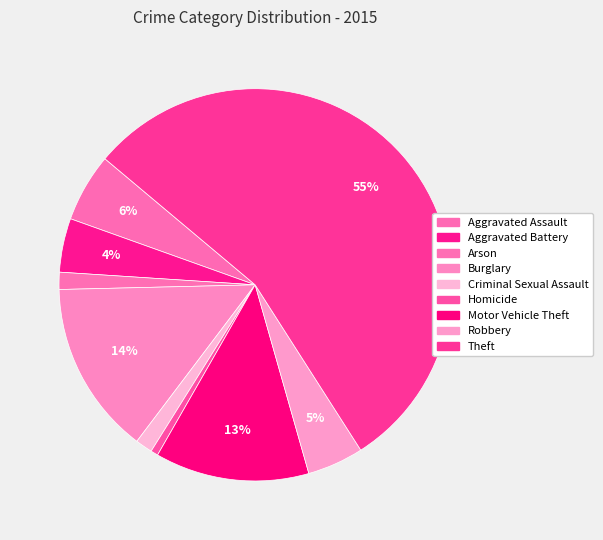

Count the number of slices in the pie.

9